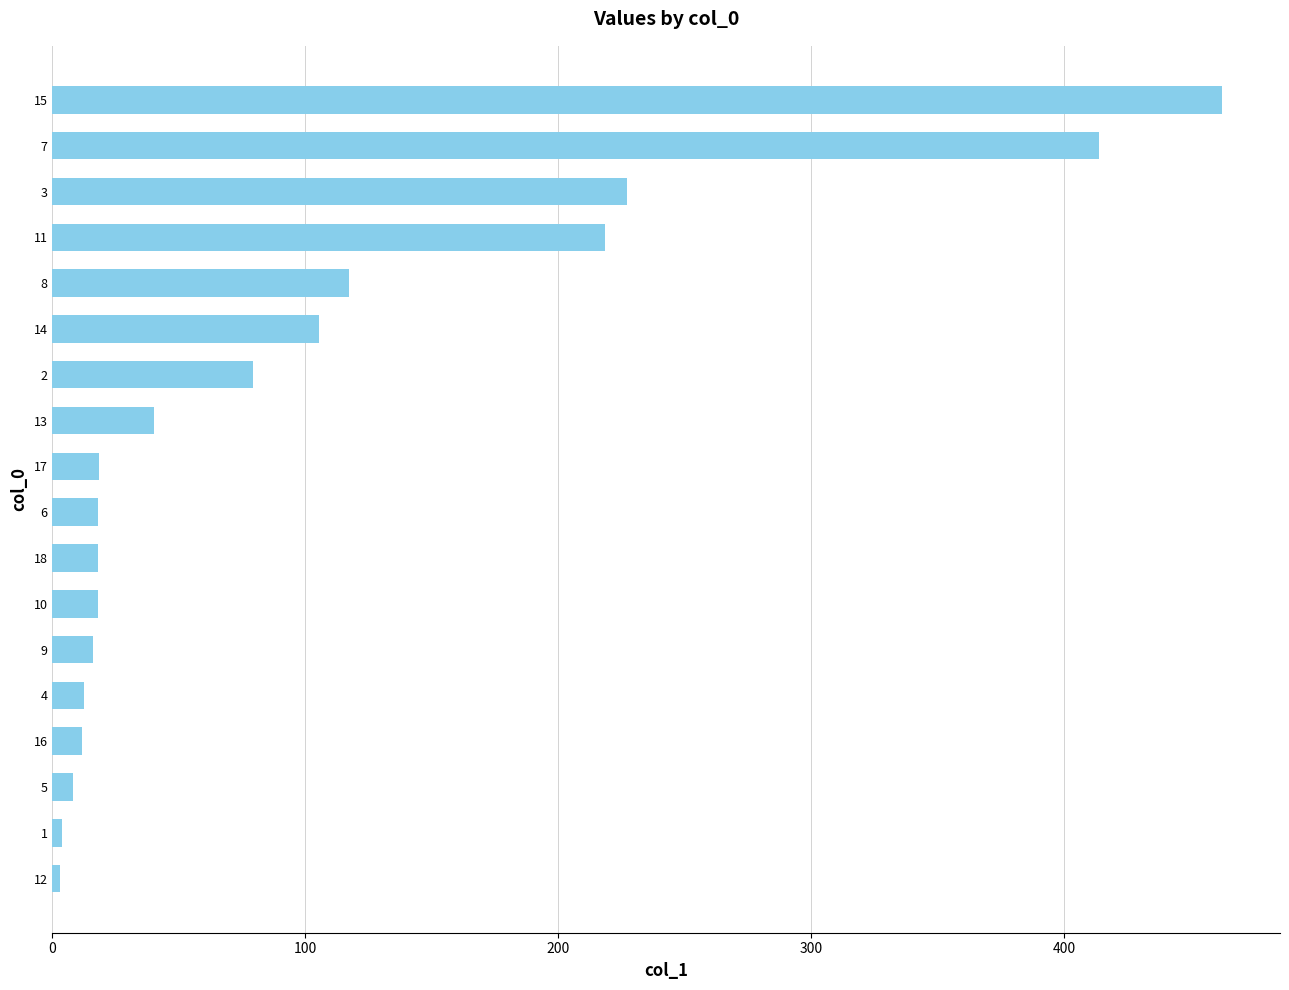

How many bars are there in total?

18